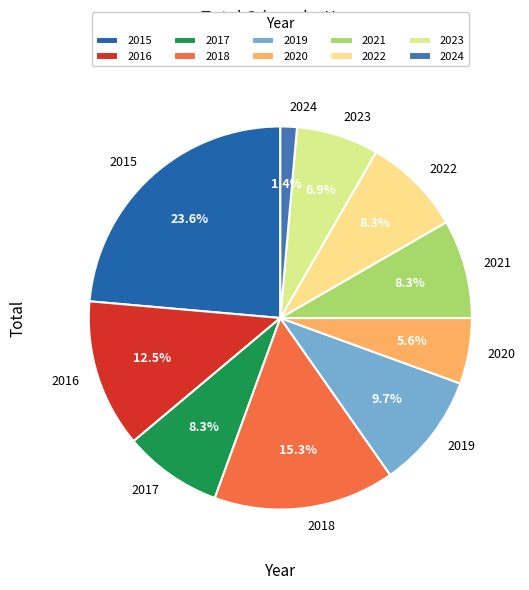

To the nearest percent, what percentage of the pie is 2015?

24%